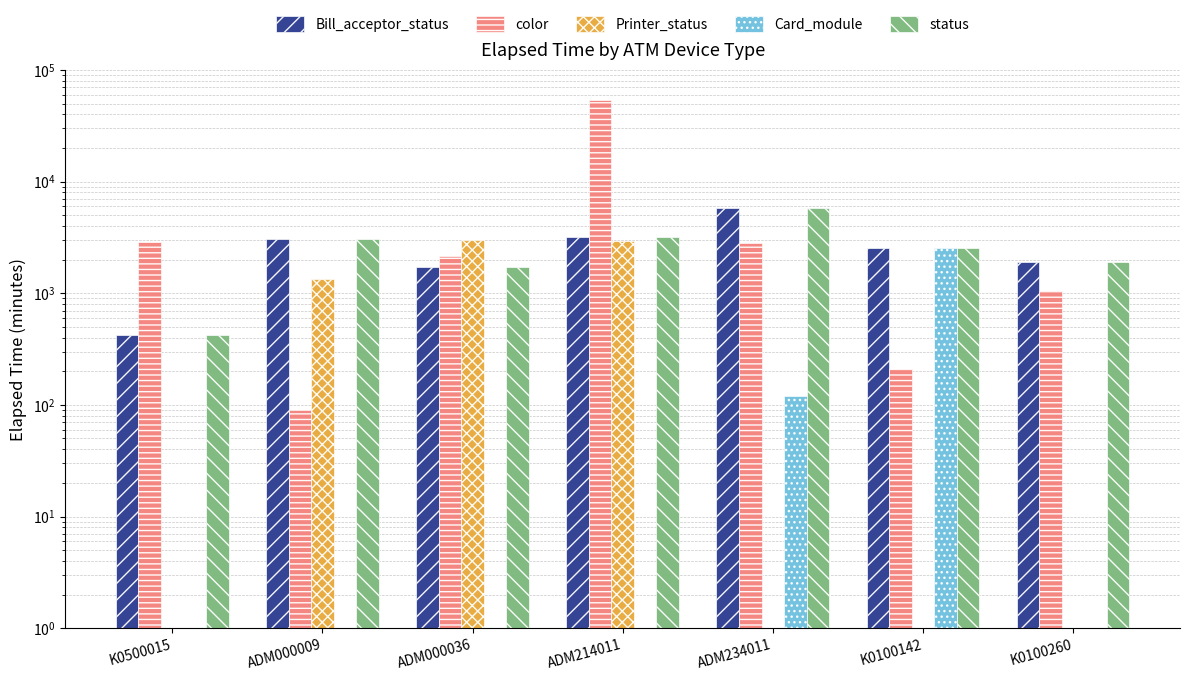

What is the minimum value shown in the chart?

1